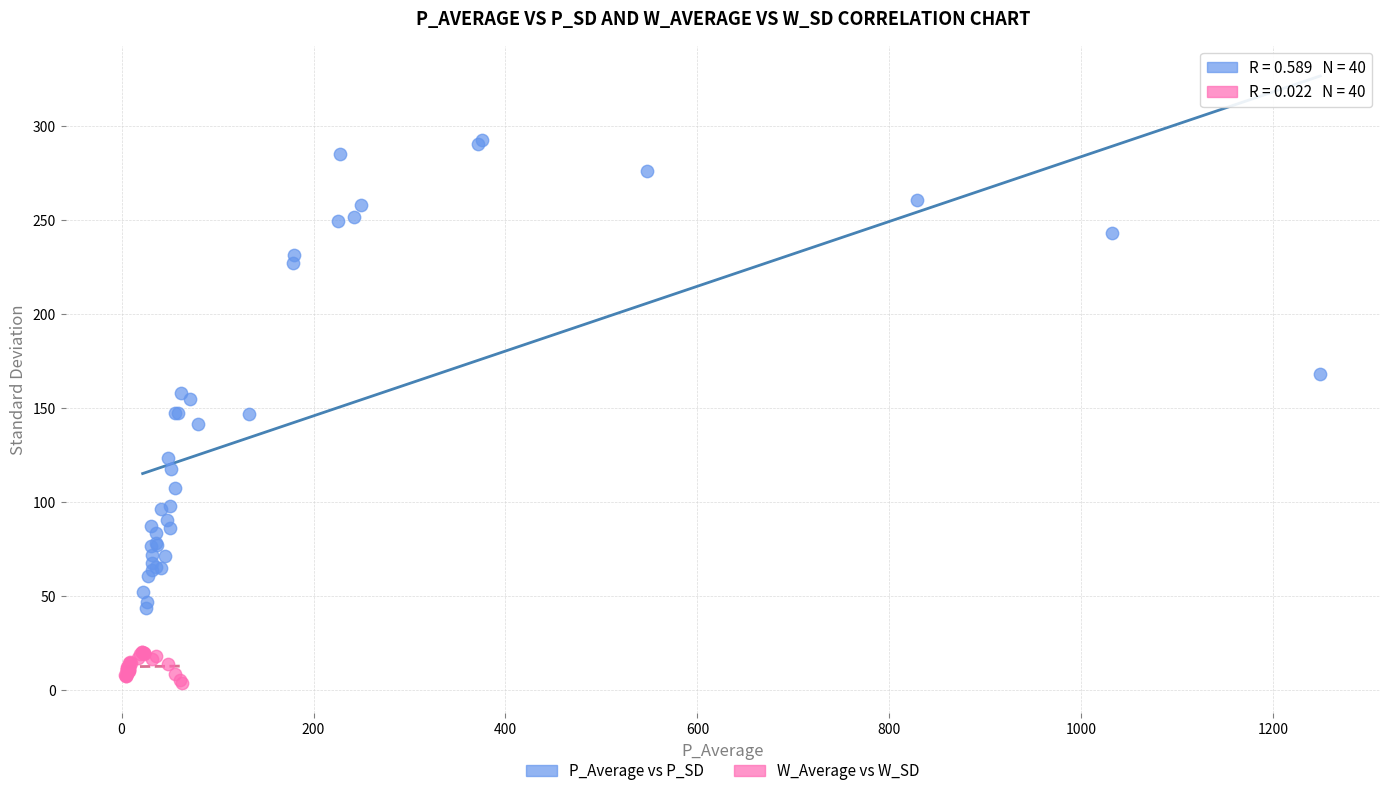

Which series reaches the maximum Y coordinate?

P_Average vs P_SD